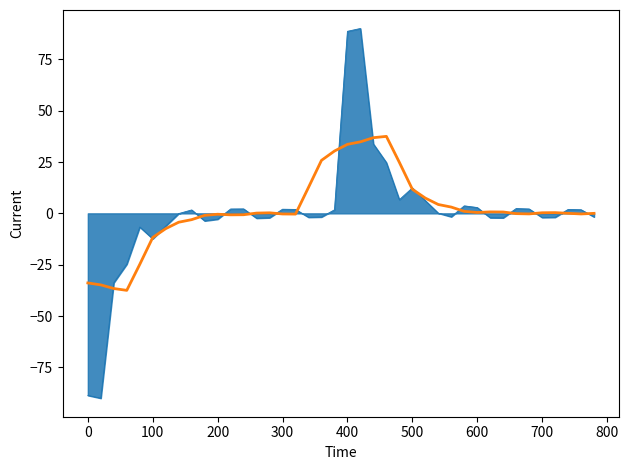

What is the greatest value displayed?

90.0